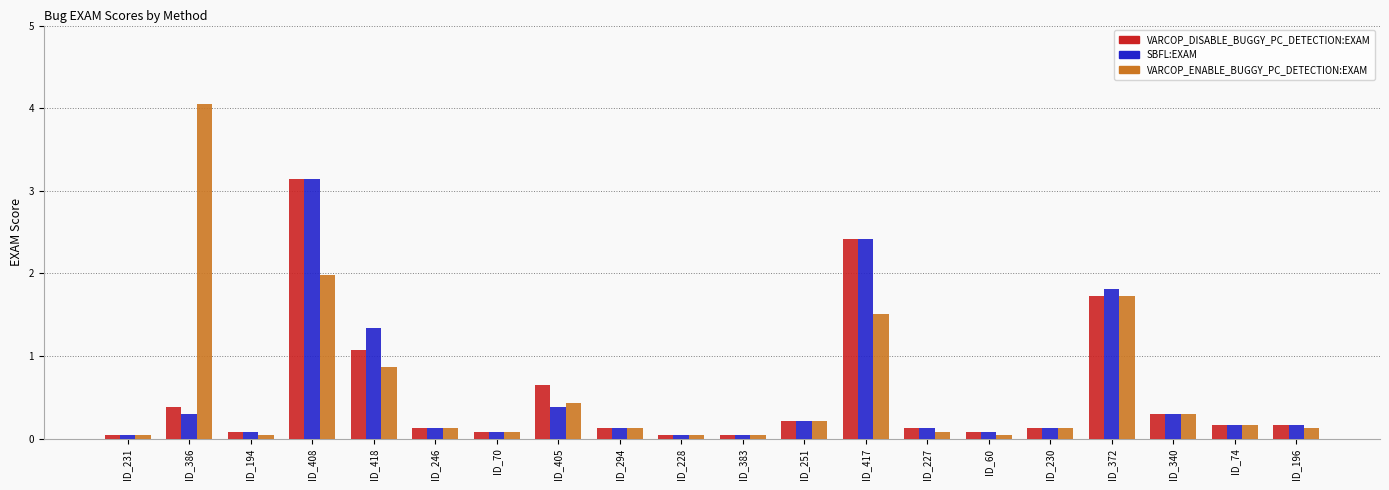

Which series changed the most between ID_418 and ID_251?

SBFL:EXAM